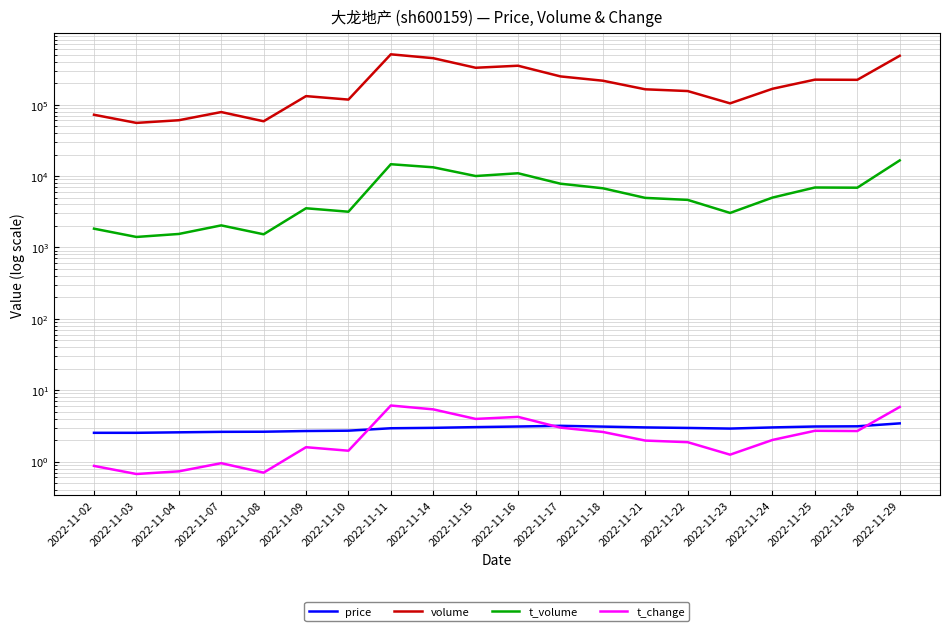

Reading left to right, list all the values displayed in this chart.

price: 2022-11-02=2.5	2022-11-03=2.5	2022-11-04=2.6	2022-11-07=2.6	2022-11-08=2.6	2022-11-09=2.7	2022-11-10=2.7	2022-11-11=2.9	2022-11-14=3.0	2022-11-15=3.0	2022-11-16=3.1	2022-11-17=3.2	2022-11-18=3.1	2022-11-21=3.0	2022-11-22=3.0	2022-11-23=2.9	2022-11-24=3.0	2022-11-25=3.1	2022-11-28=3.1	2022-11-29=3.4
volume: 2022-11-02=72122.0	2022-11-03=55464.0	2022-11-04=60432.0	2022-11-07=78684.0	2022-11-08=58461.0	2022-11-09=131575.0	2022-11-10=117642.0	2022-11-11=506580.0	2022-11-14=447185.0	2022-11-15=328421.0	2022-11-16=350677.0	2022-11-17=248425.0	2022-11-18=216211.0	2022-11-21=163913.0	2022-11-22=154950.0	2022-11-23=104146.0	2022-11-24=166731.0	2022-11-25=223750.0	2022-11-28=222540.0	2022-11-29=483185.0
t_volume: 2022-11-02=1830.0	2022-11-03=1401.0	2022-11-04=1543.0	2022-11-07=2035.0	2022-11-08=1527.0	2022-11-09=3534.0	2022-11-10=3161.0	2022-11-11=14629.0	2022-11-14=13246.0	2022-11-15=9996.0	2022-11-16=10931.0	2022-11-17=7804.0	2022-11-18=6734.0	2022-11-21=4939.0	2022-11-22=4632.0	2022-11-23=3040.0	2022-11-24=4987.0	2022-11-25=6905.0	2022-11-28=6863.0	2022-11-29=16540.0
t_change: 2022-11-02=0.9	2022-11-03=0.7	2022-11-04=0.7	2022-11-07=0.9	2022-11-08=0.7	2022-11-09=1.6	2022-11-10=1.4	2022-11-11=6.1	2022-11-14=5.4	2022-11-15=4.0	2022-11-16=4.2	2022-11-17=3.0	2022-11-18=2.6	2022-11-21=2.0	2022-11-22=1.9	2022-11-23=1.2	2022-11-24=2.0	2022-11-25=2.7	2022-11-28=2.7	2022-11-29=5.8